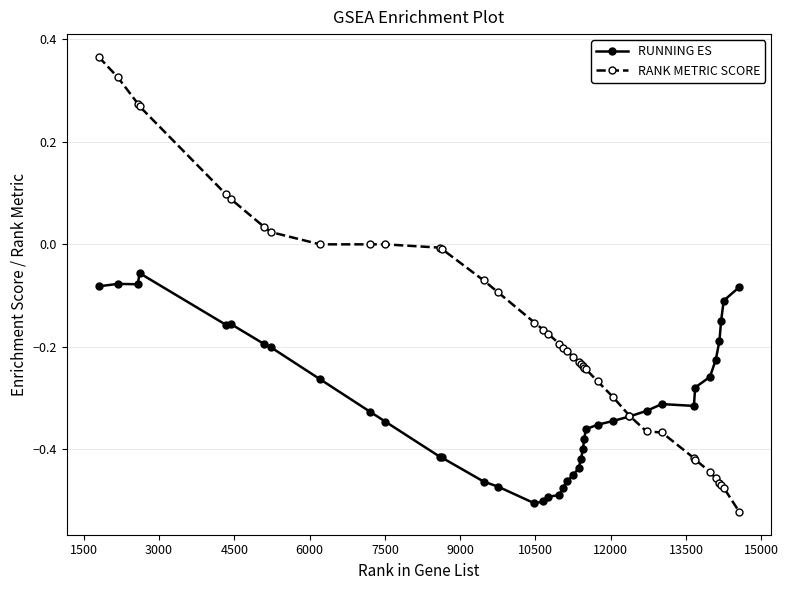

Which series has the largest total across all categories?

RANK METRIC SCORE